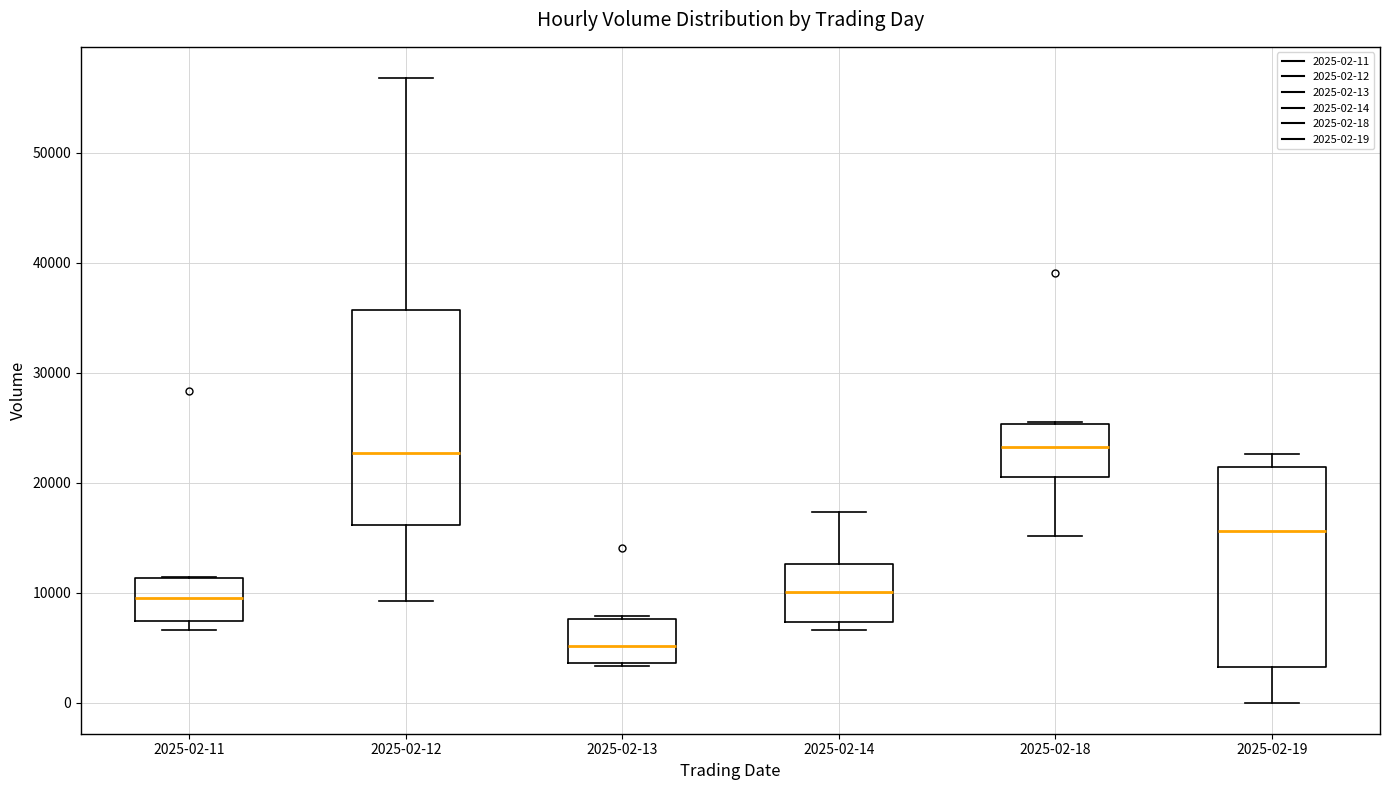

Where is the upper edge of the box for 2025-02-13 on the y-axis? The values are not printed on the chart, so give them approximately, as read against the axis.

8000